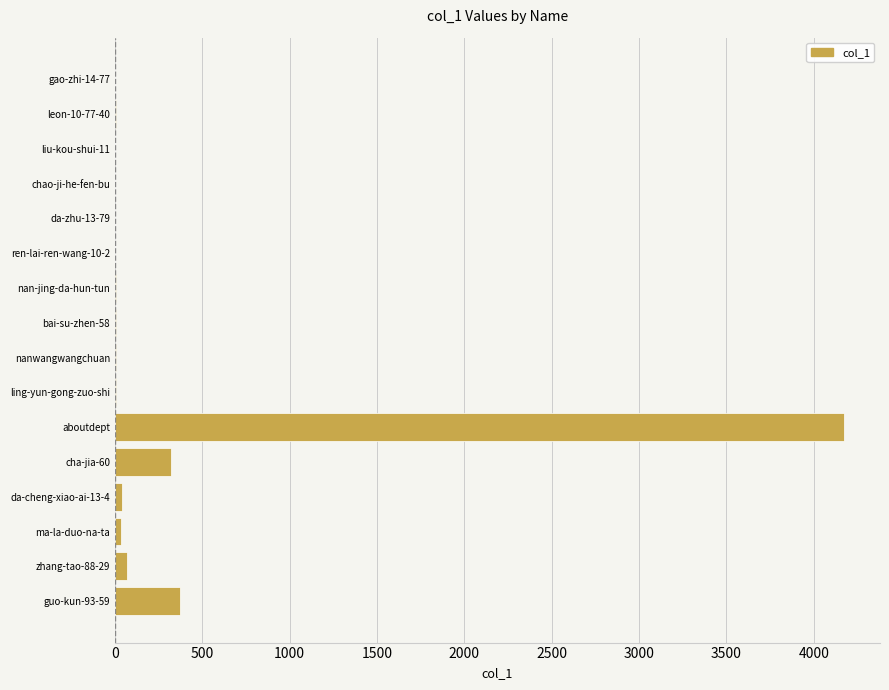

Which label corresponds to the largest value in the chart?

aboutdept